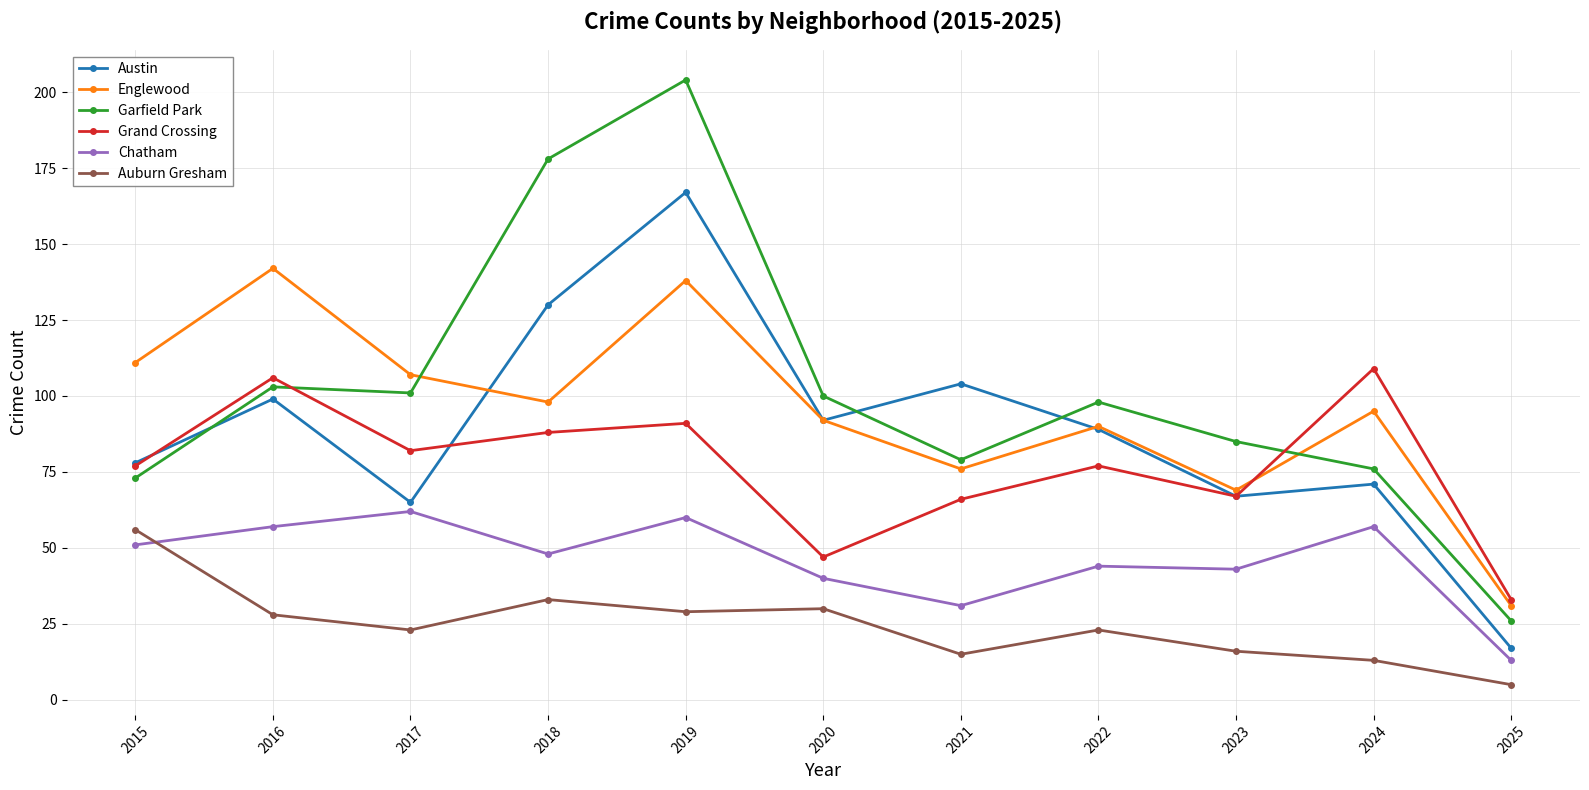

What is the value of the Auburn Gresham point at the 7th from the left?

15